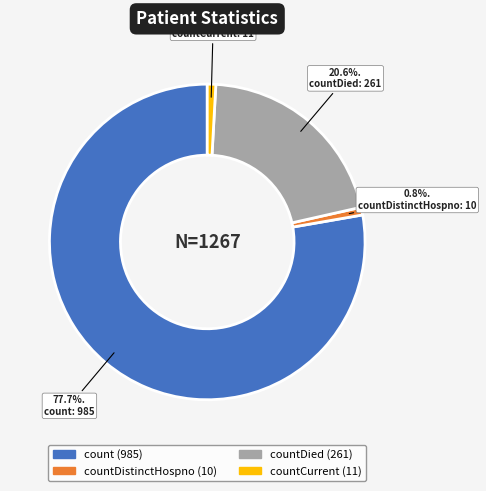

Is there any slice that represents more than half of the pie?

Yes